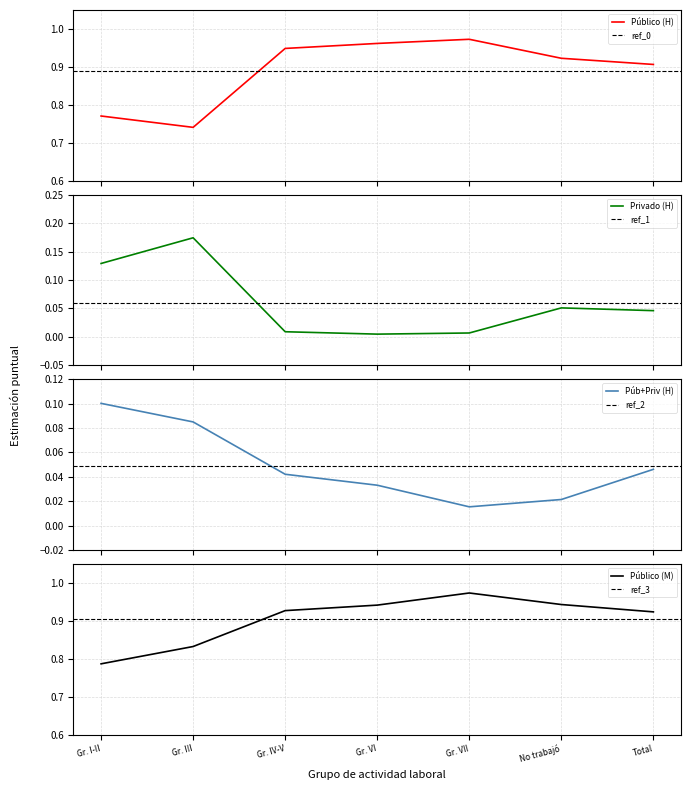

What is the difference between the maximum and second lowest values in the Público y privado (Hombre) series?

0.1